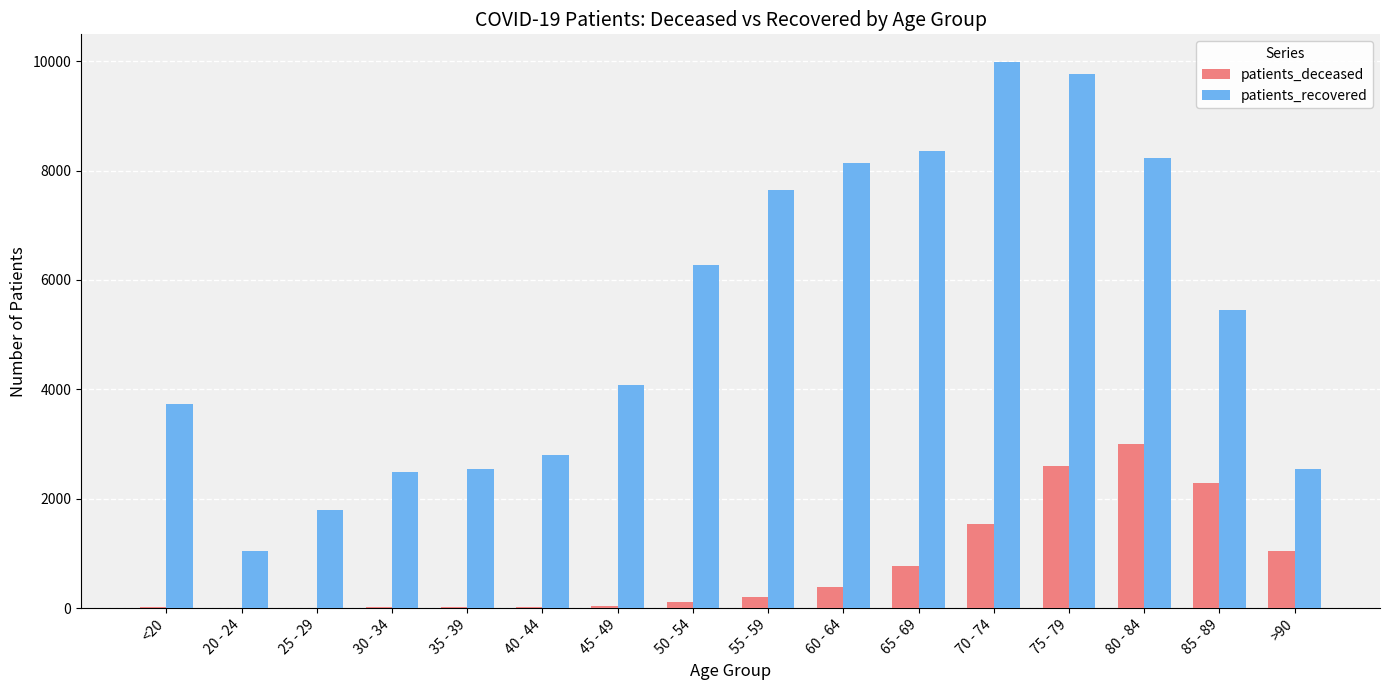

Which series changed the most between <20 and 40 - 44?

patients_recovered